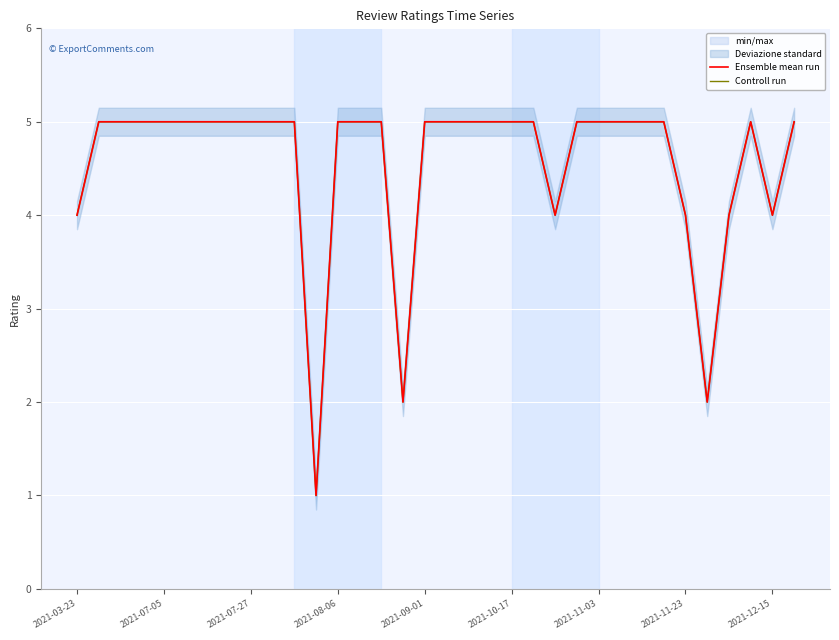

What is the lowest value of the Ensemble mean run series?

1